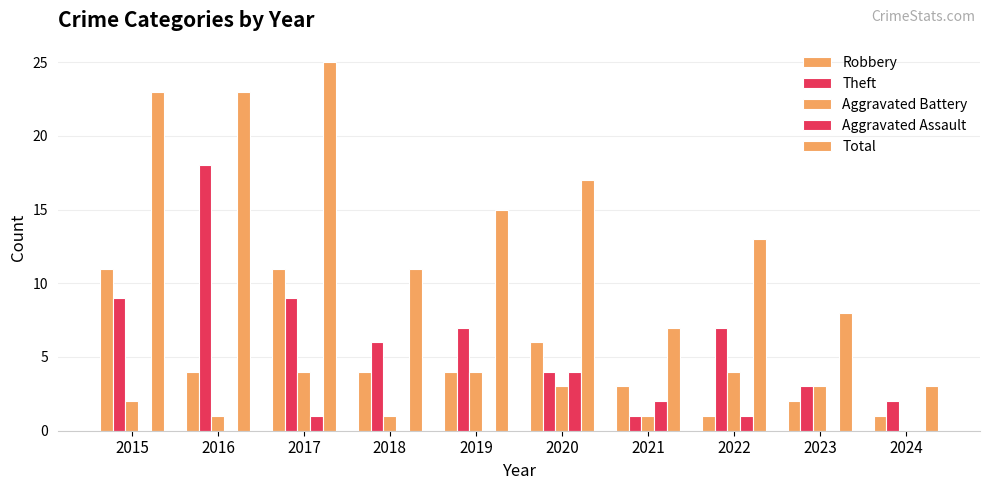

Reading left to right, list all the values displayed in this chart.

Robbery: 11	4	11	4	4	6	3	1	2	1
Theft: 9	18	9	6	7	4	1	7	3	2
Aggravated Battery: 2	1	4	1	4	3	1	4	3	0
Aggravated Assault: 0	0	1	0	0	4	2	1	0	0
Total: 23	23	25	11	15	17	7	13	8	3